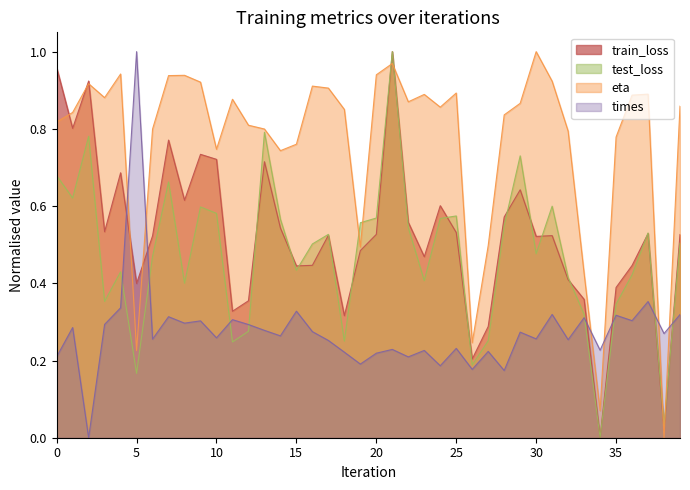

Which series has the largest range (max minus min)?

eta